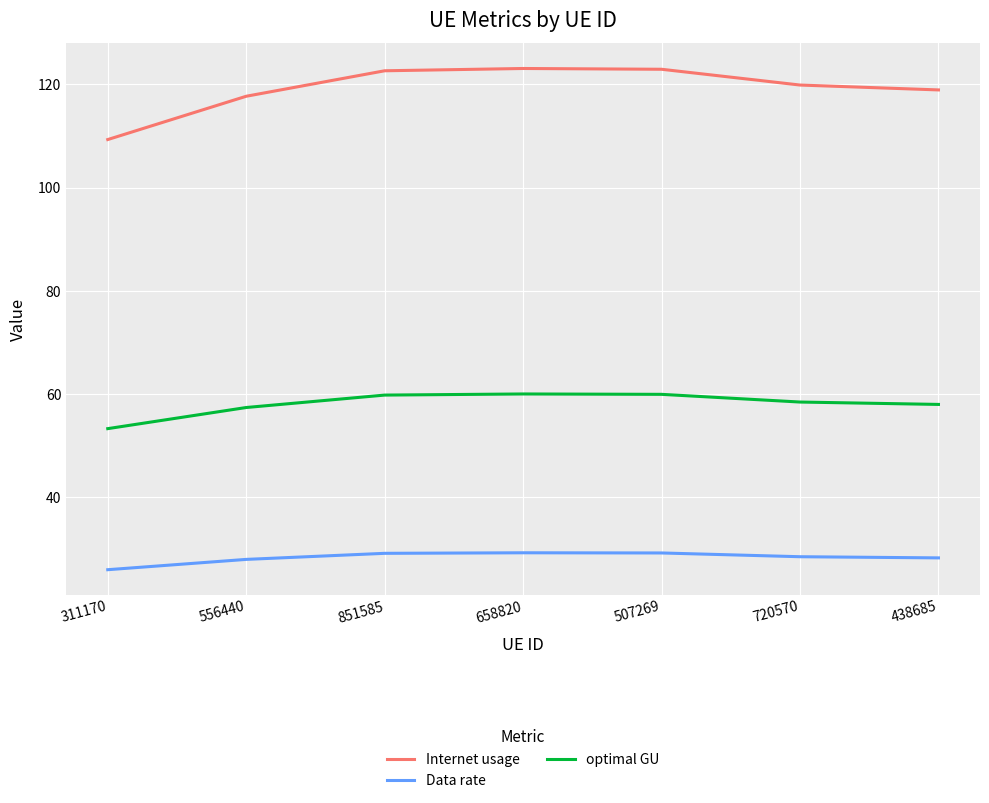

What is the difference between the highest and lowest values at 658820?

93.7